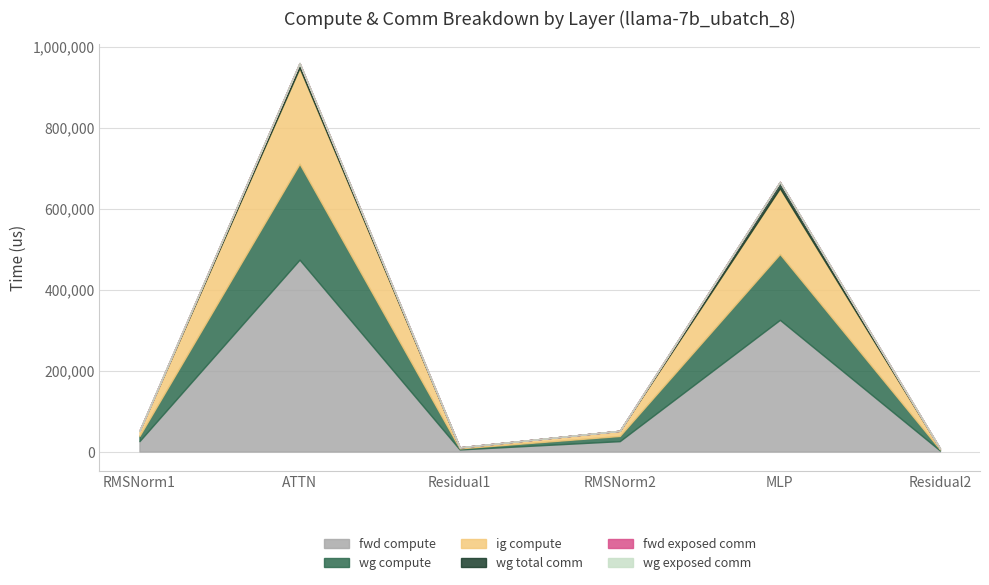

What position from the left is MLP?

5